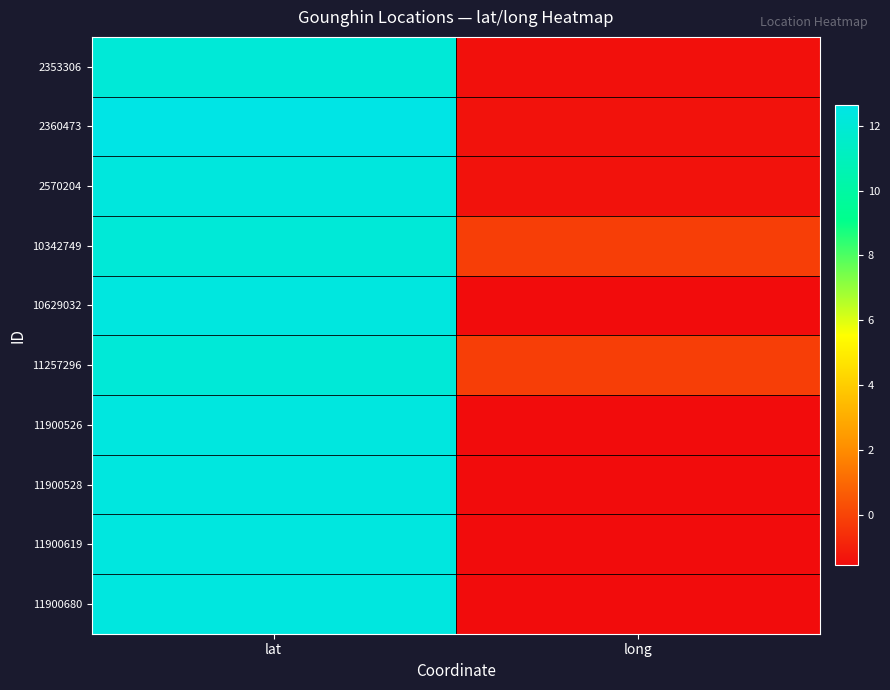

Count the number of data series in this chart.

10